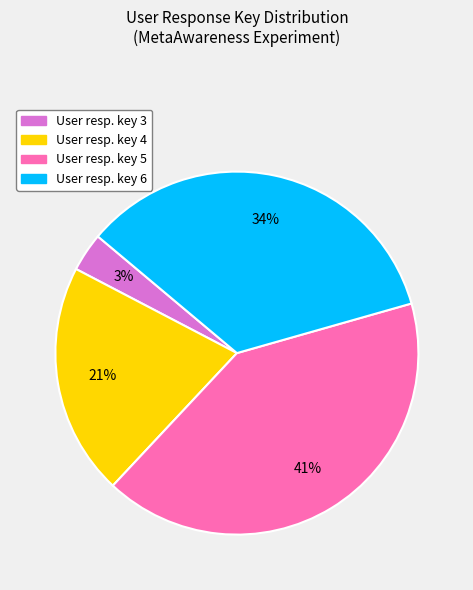

Is there a majority slice in this chart?

No